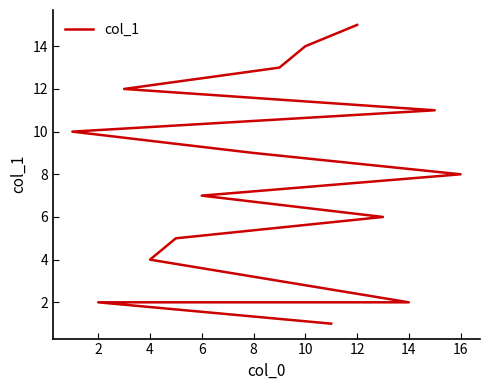

True or false: the data has more than 2 interior local peaks.

False